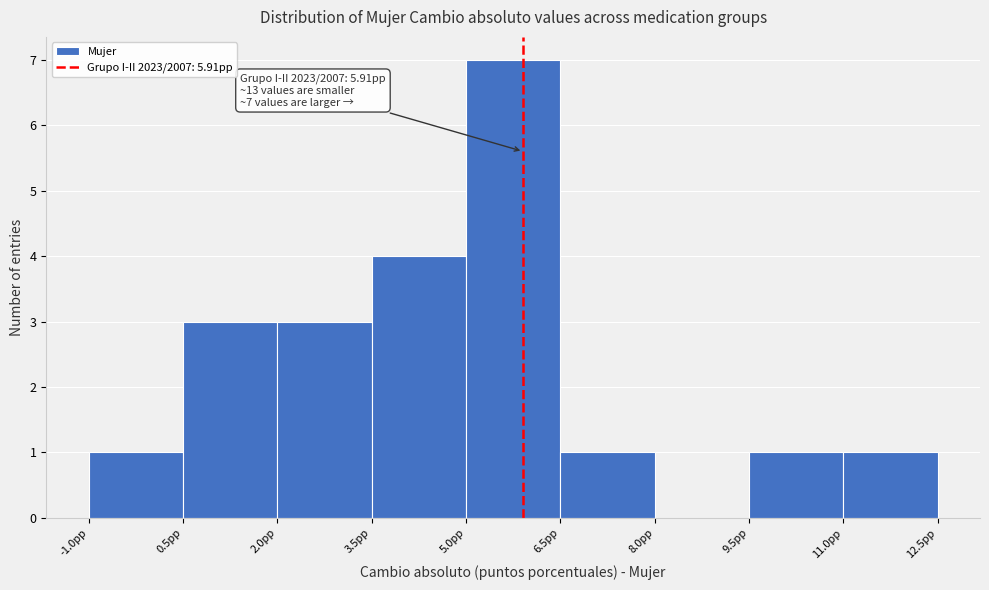

Which range on the x-axis has the tallest bar?

5.0 to 6.5